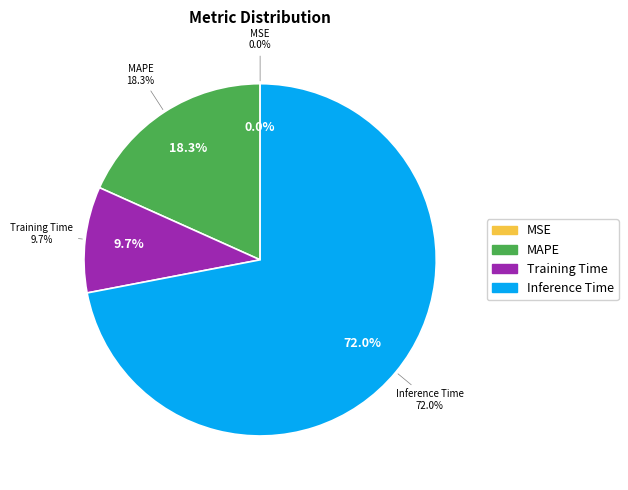

Count the number of slices in the pie.

5